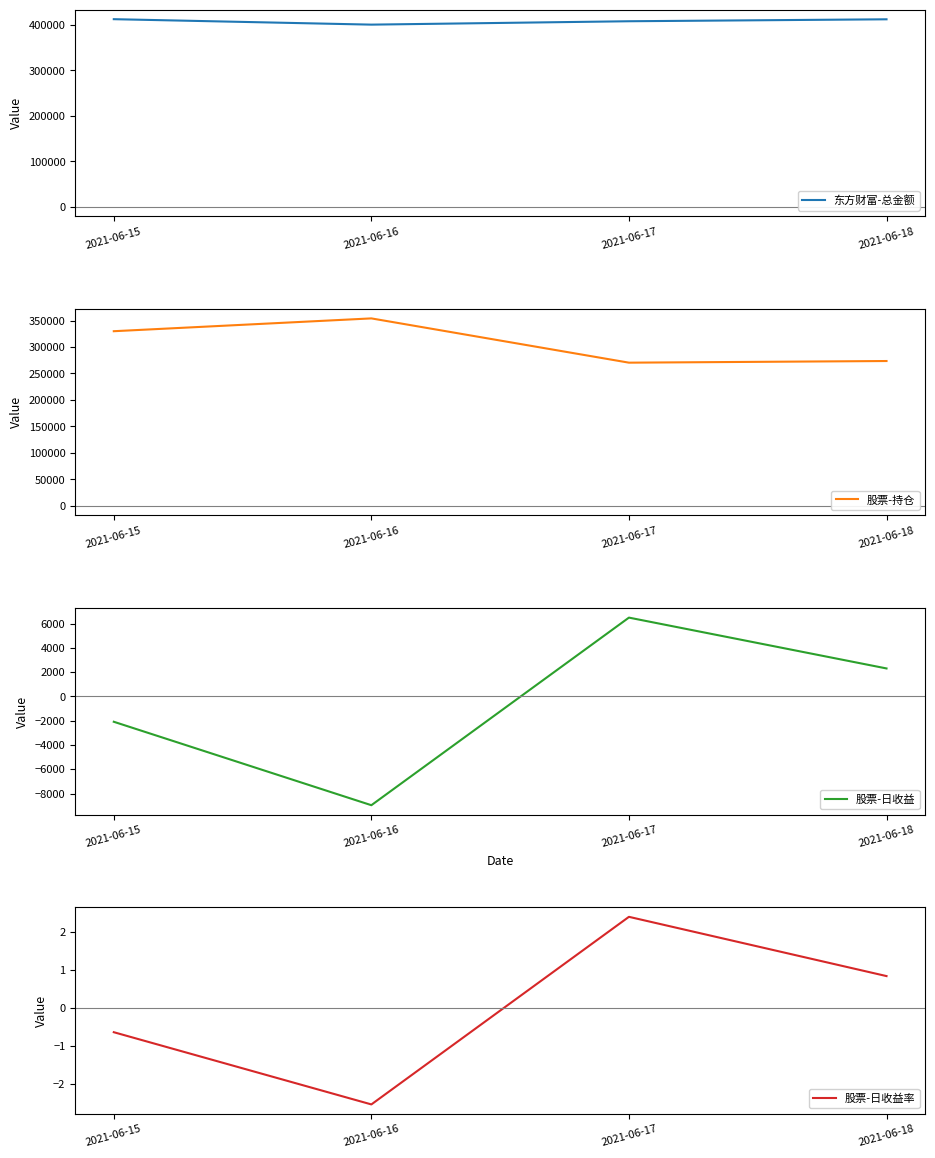

Is the value of 股票-持仓 at 2021-06-16 greater than the value of 股票-日收益率 at 2021-06-17?

Yes